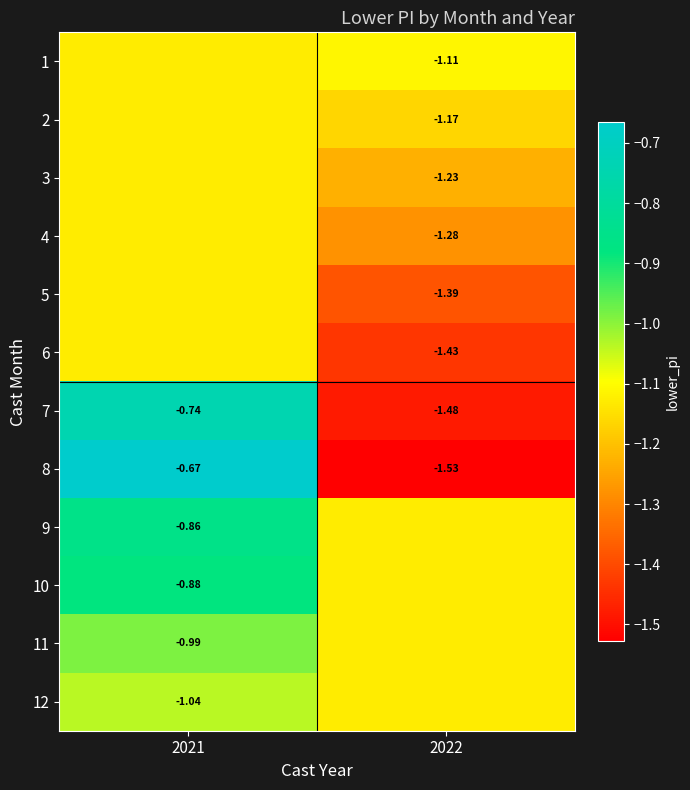

Is the value of 2 at 2022 greater than the value of 5 at 2022?

Yes